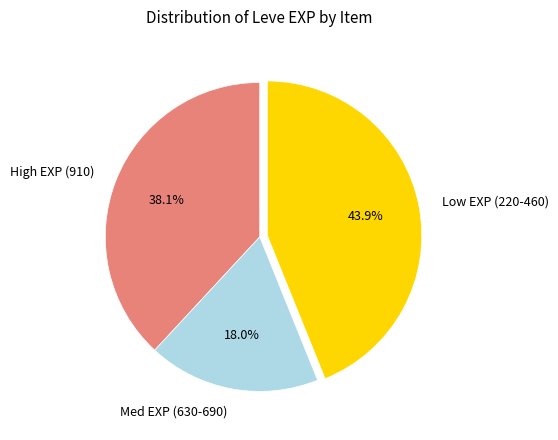

Approximately how many times larger is the value at High EXP (910) compared to Low EXP (220-460)?

0.9